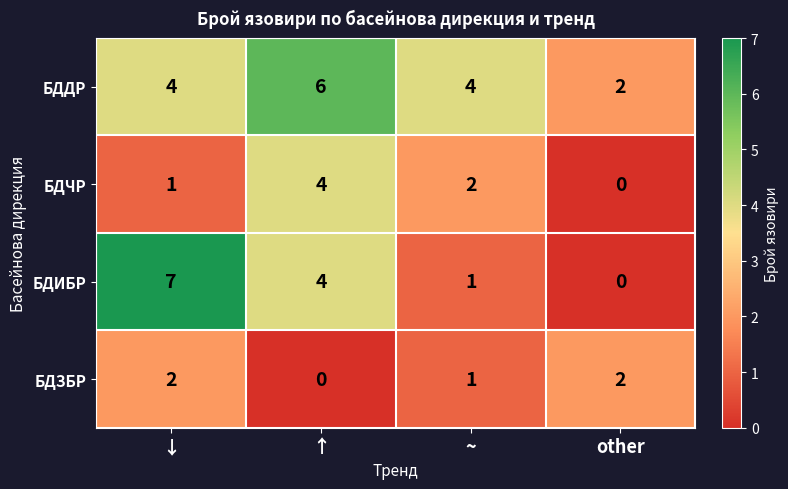

Reading left to right, what are all the values shown in this chart?

БДДР: 4	6	4	2
БДЧР: 1	4	2	0
БДИБР: 7	4	1	0
БДЗБР: 2	0	1	2